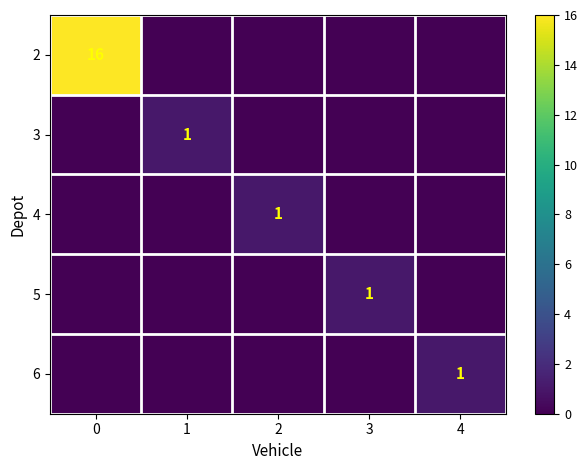

The 2 series shows 16 at 0. True or false?

True